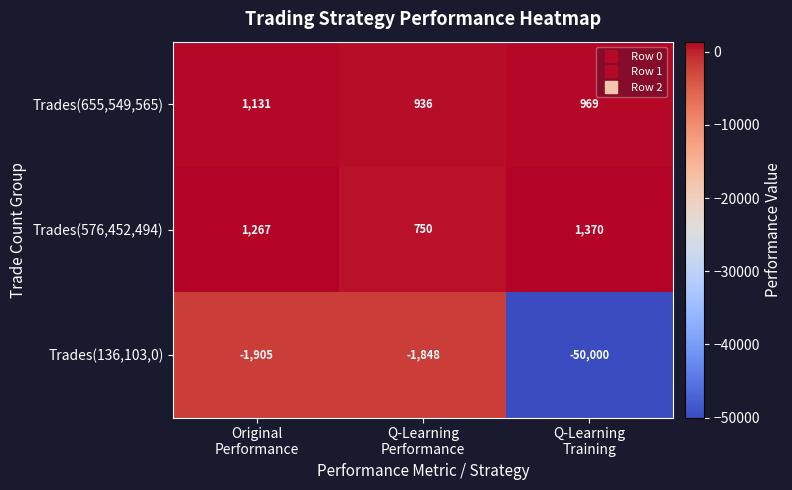

Reading left to right, list all the values displayed in this chart.

Trades(655,549,565): 1131	936	969
Trades(576,452,494): 1267	750	1370
Trades(136,103,0): -1905	-1848	-50000